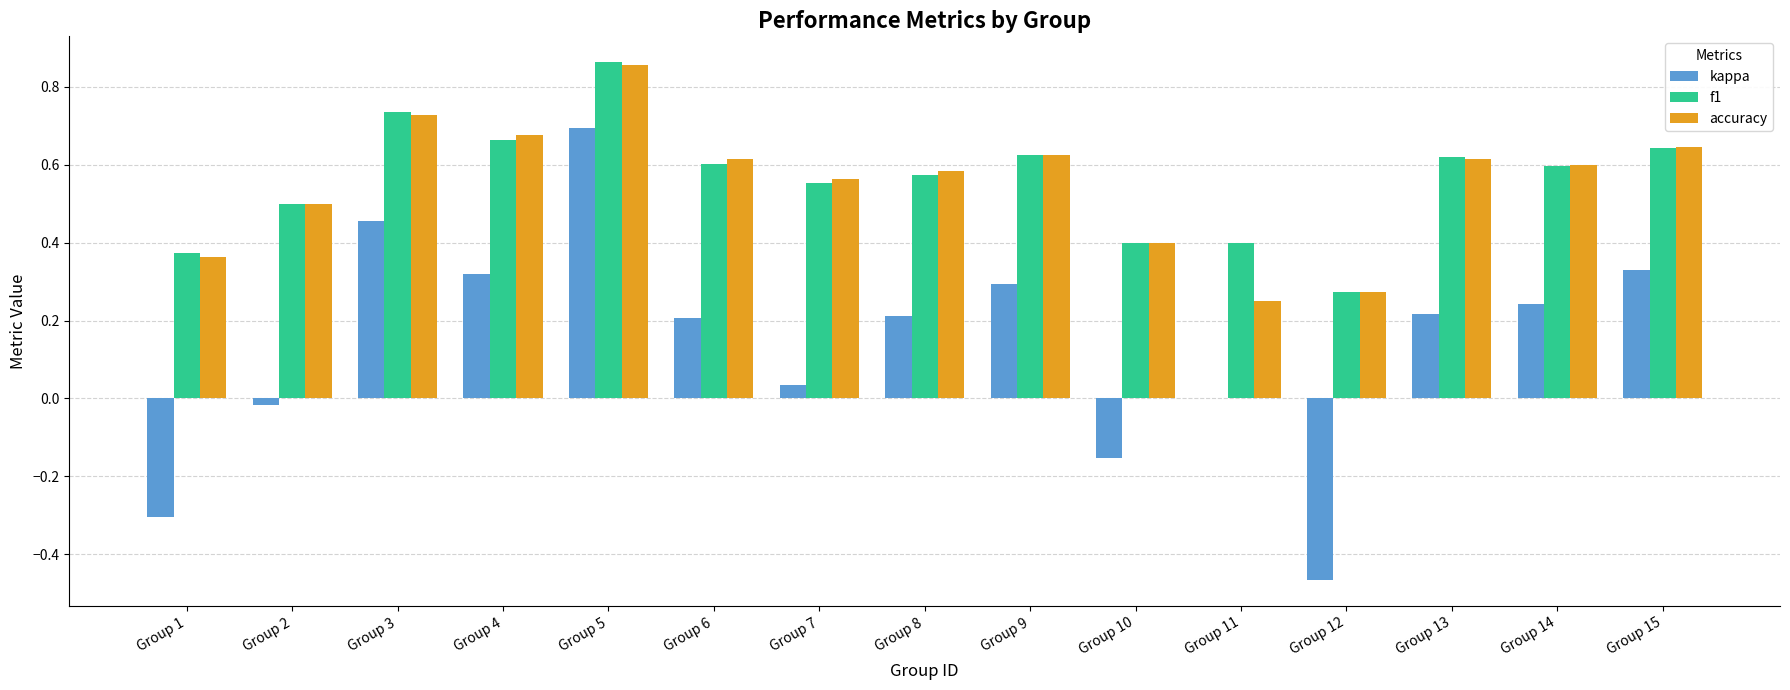

Is the value of kappa at Group 3 greater than the value of accuracy at Group 8?

No